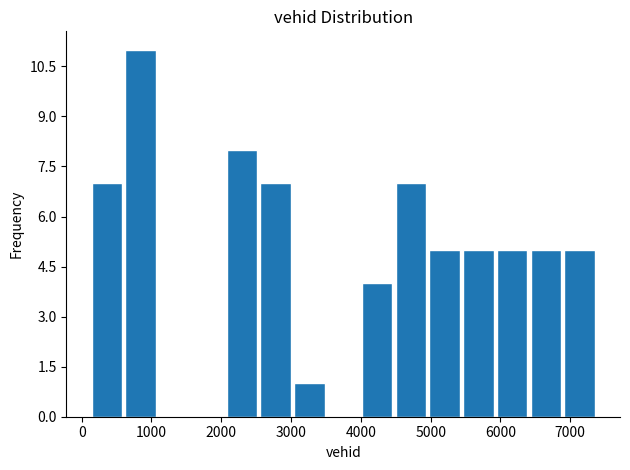

Which range on the x-axis has the tallest bar?

600 to 1100